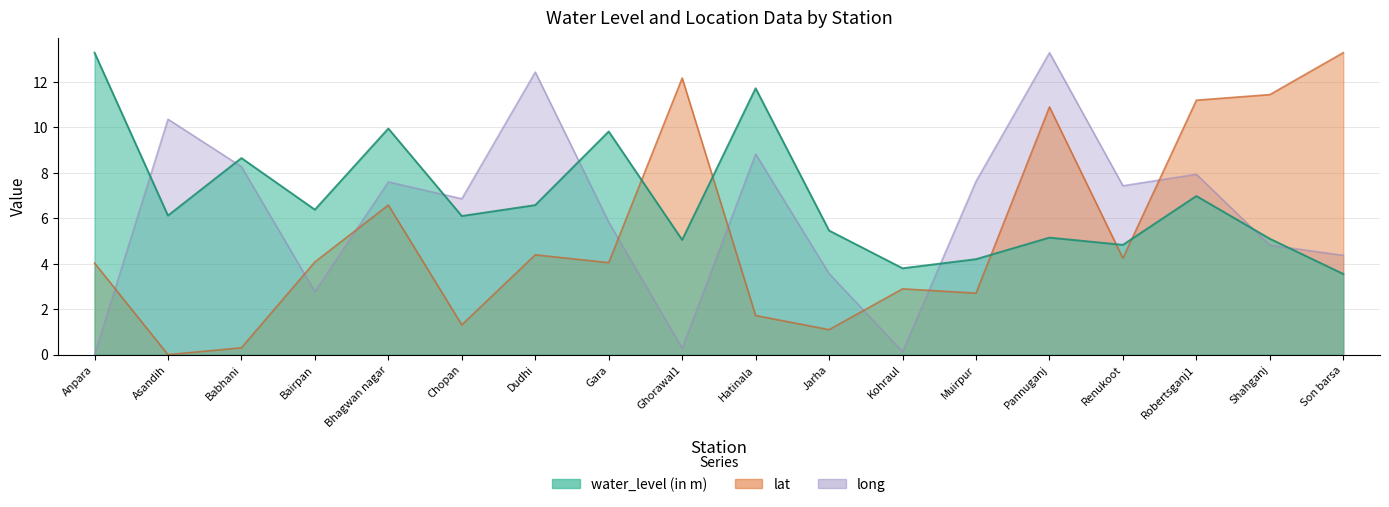

How many data points in water_level (in m) are above 6?

10